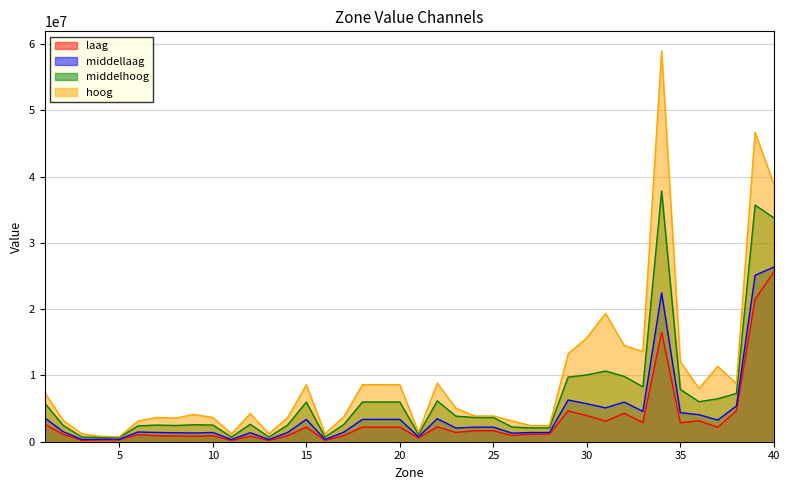

What is the greatest value displayed?

58962878.8